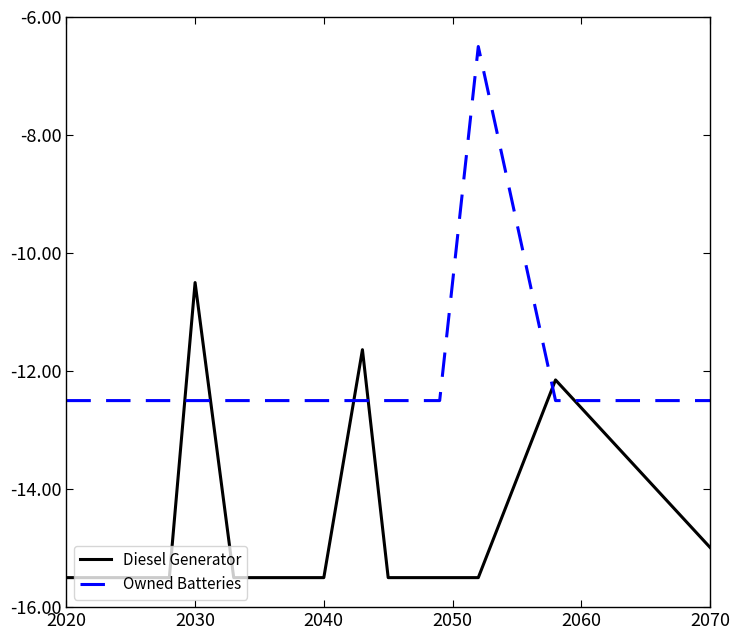

What is the lowest value of the Owned Batteries series?

-12.5